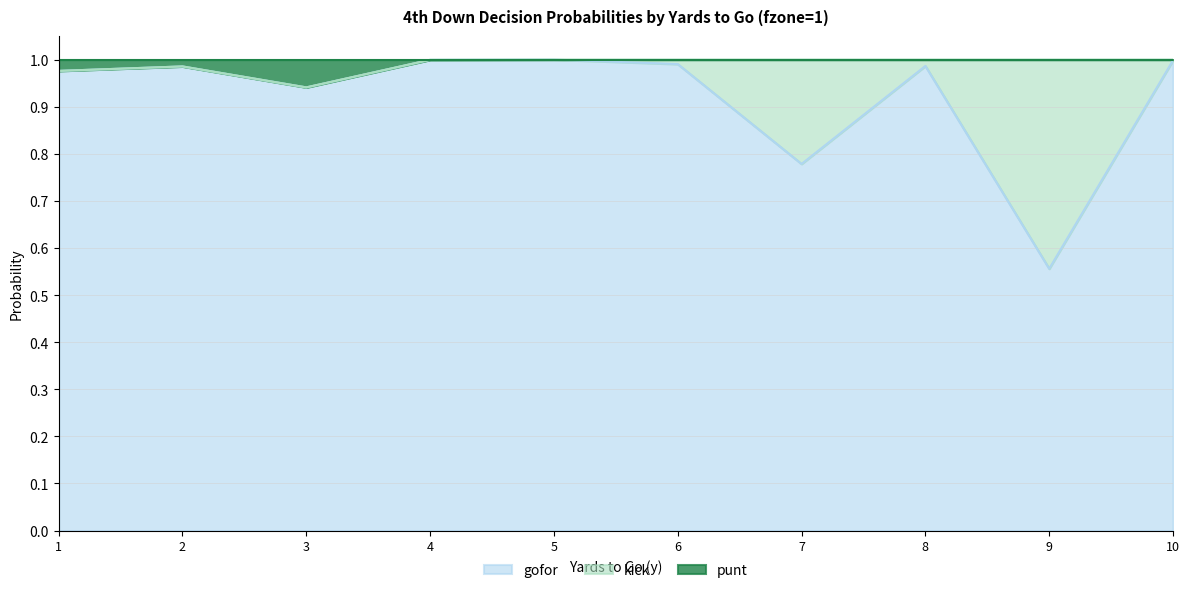

Is it true that punt equals 1.0 at 8?

True